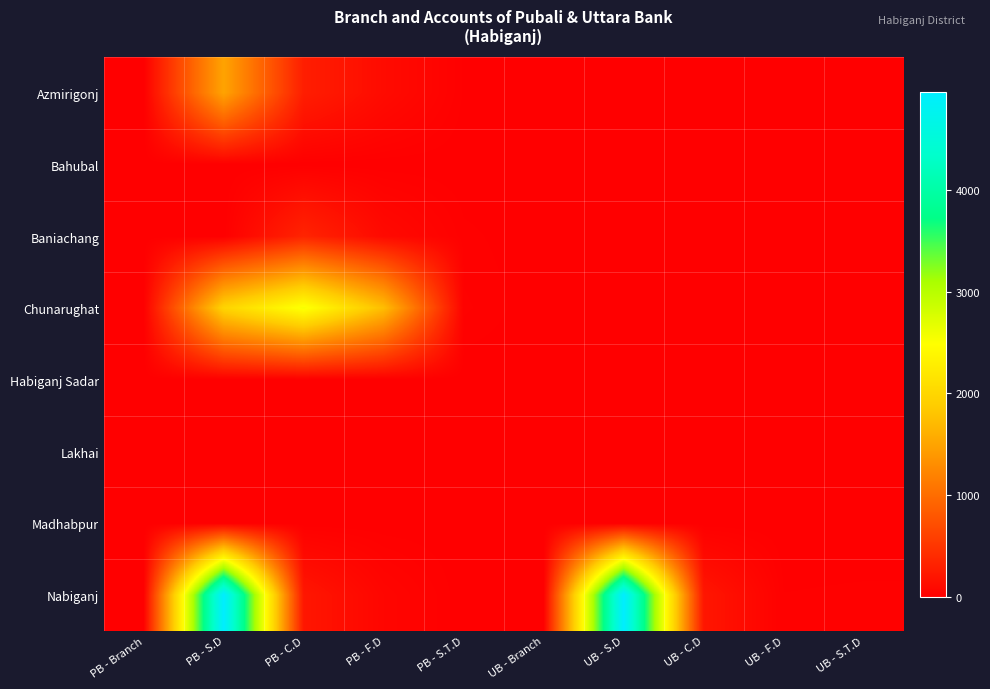

Between PB - C.D and PB - F.D, which is larger?

PB - C.D